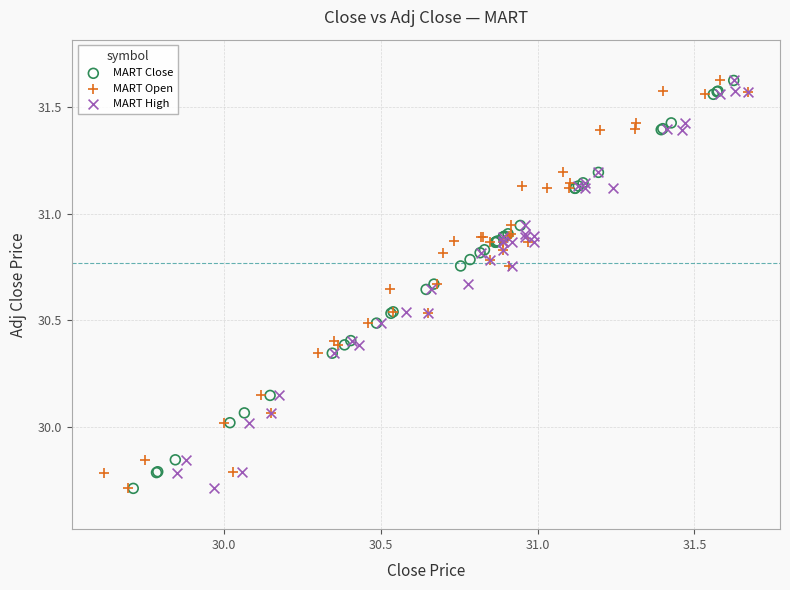

What are all the series names shown in the legend?

MART Close, MART Open, MART High